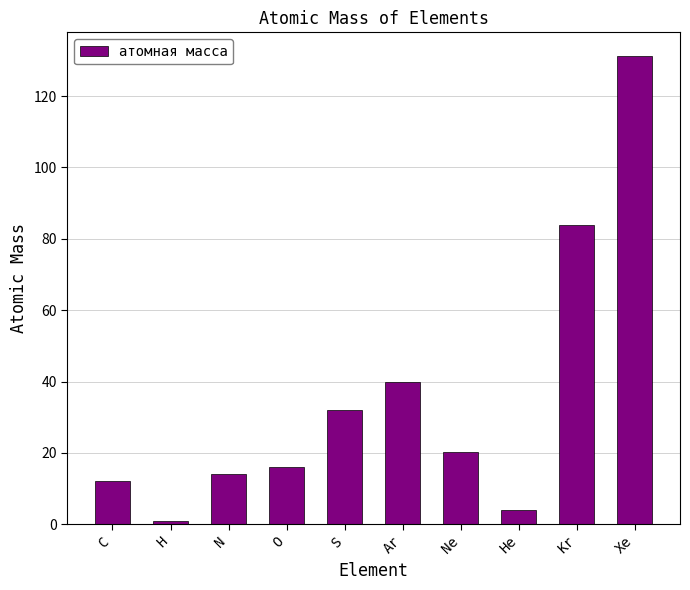

At which category does the chart reach its minimum across all series?

H